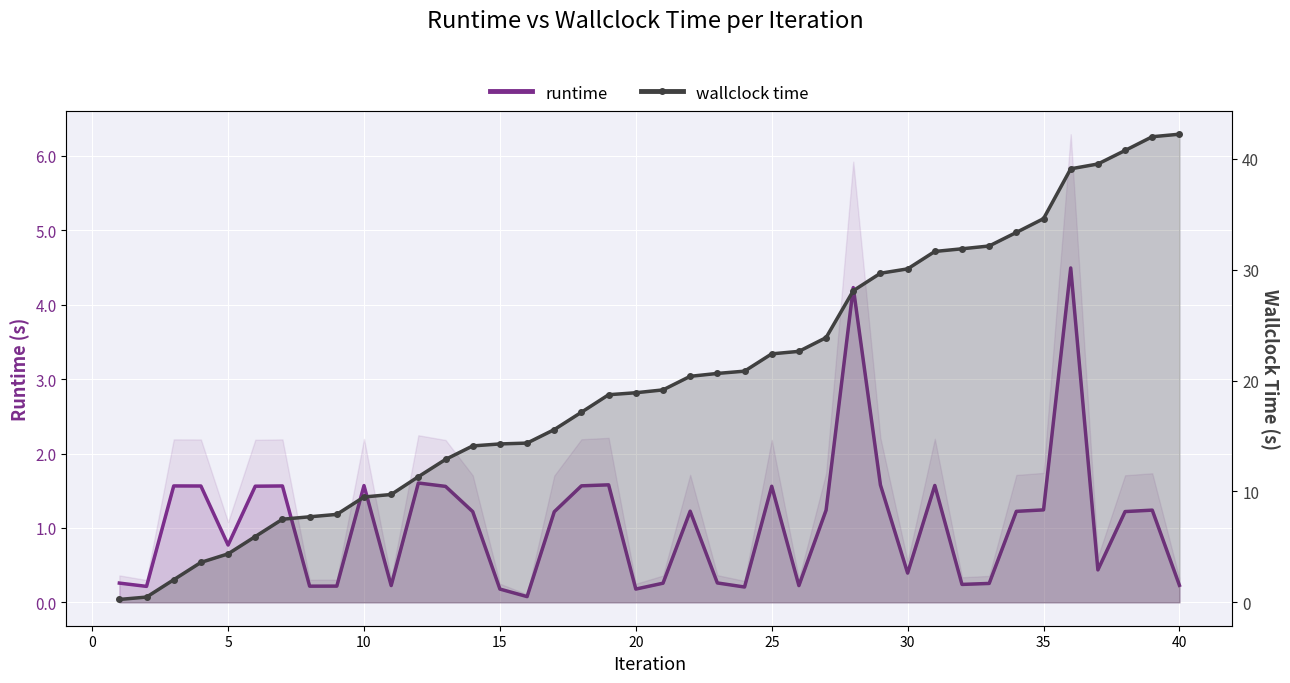

Reading right to left, what are all the values shown in this chart?

runtime: 0.2	1.2	1.2	0.4	4.5	1.2	1.2	0.3	0.2	1.6	0.4	1.6	4.2	1.2	0.2	1.6	0.2	0.3	1.2	0.3	0.2	1.6	1.6	1.2	0.1	0.2	1.2	1.6	1.6	0.2	1.6	0.2	0.2	1.6	1.6	0.8	1.6	1.6	0.2	0.3
wallclock time: 42.2	42.0	40.8	39.5	39.1	34.6	33.4	32.1	31.9	31.6	30.1	29.7	28.1	23.9	22.6	22.4	20.8	20.6	20.4	19.2	18.9	18.7	17.1	15.6	14.4	14.3	14.1	12.9	11.3	9.7	9.5	7.9	7.7	7.5	5.9	4.4	3.6	2.0	0.5	0.3